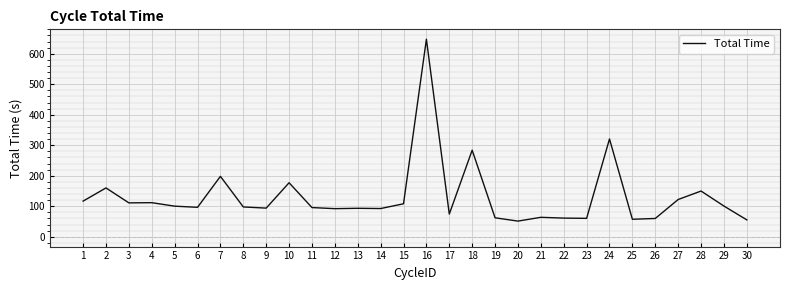

Which category has the highest value across all series?

16